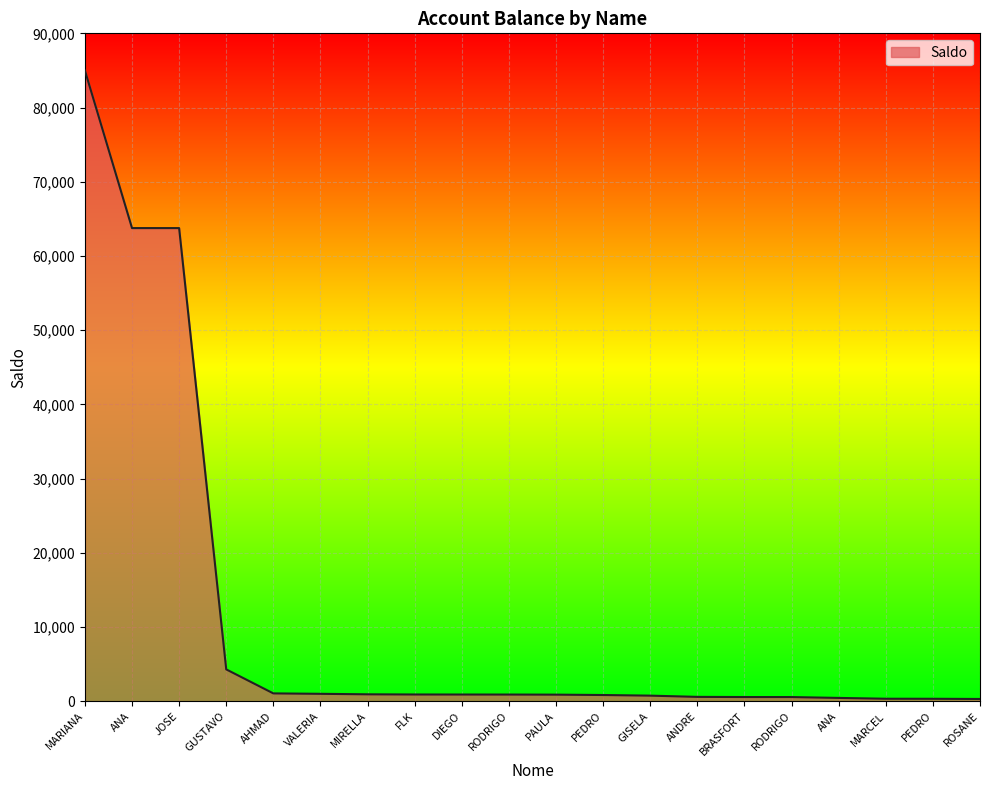

Reading left to right, extract all data points from this chart.

85000.0	63756.8	63756.2	4292.0	1055.7	998.6	931.6	908.4	903.5	900.2	887.5	838.0	753.0	586.4	564.6	562.4	446.2	336.0	330.0	303.9